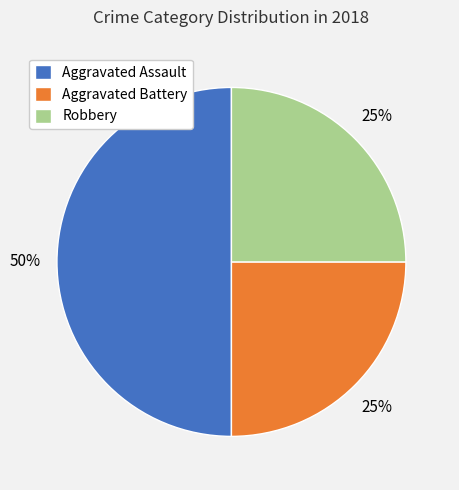

Approximately how many times larger is the value at Aggravated Assault compared to Robbery?

2.0